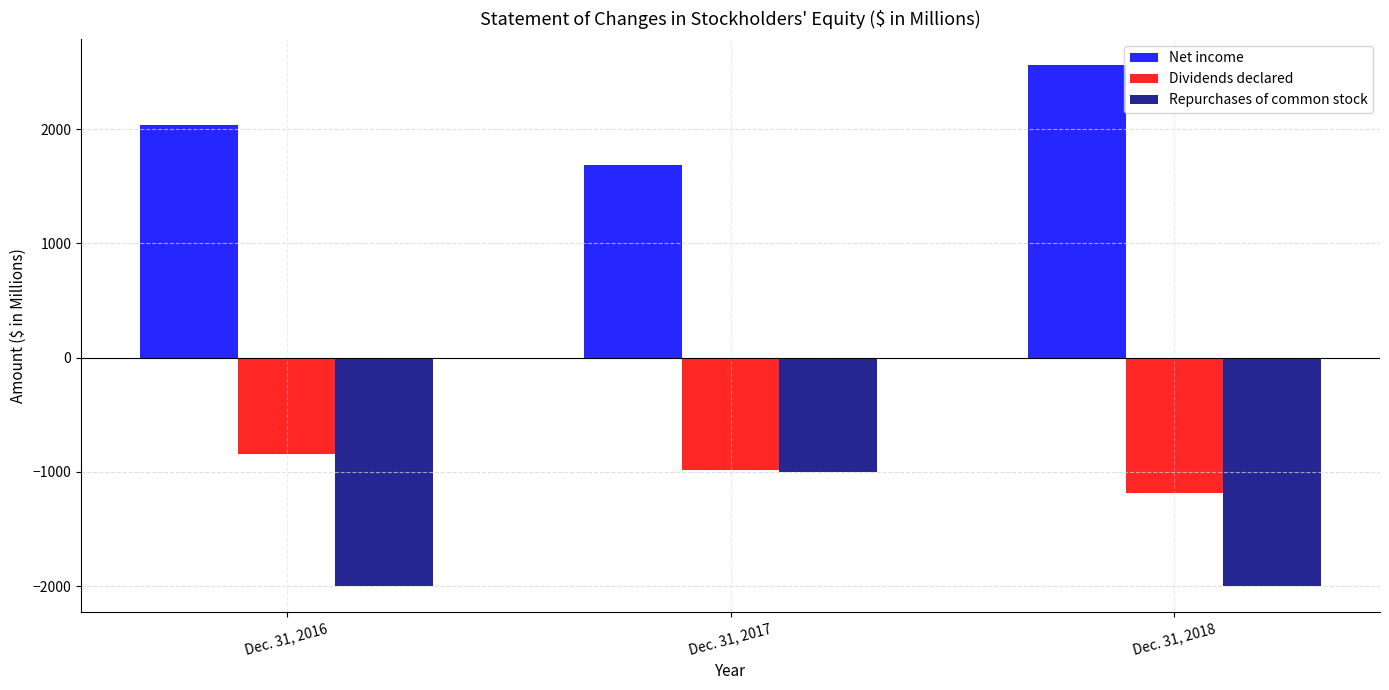

How many bars are there in total?

9